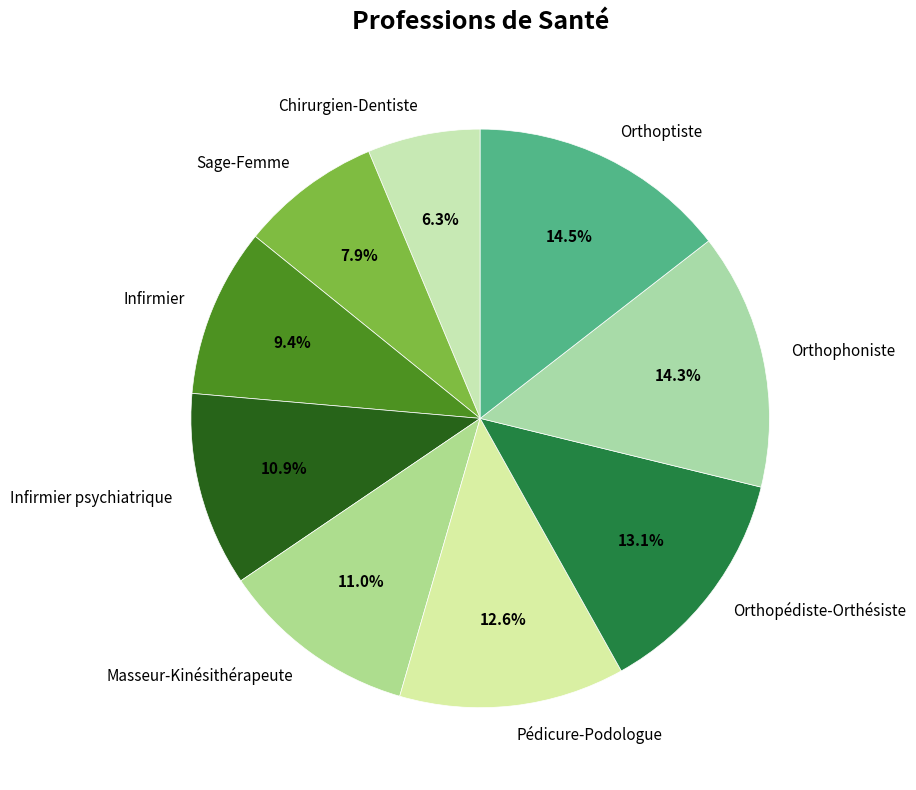

The Infirmier slice represents 22% of the pie. True or false?

False